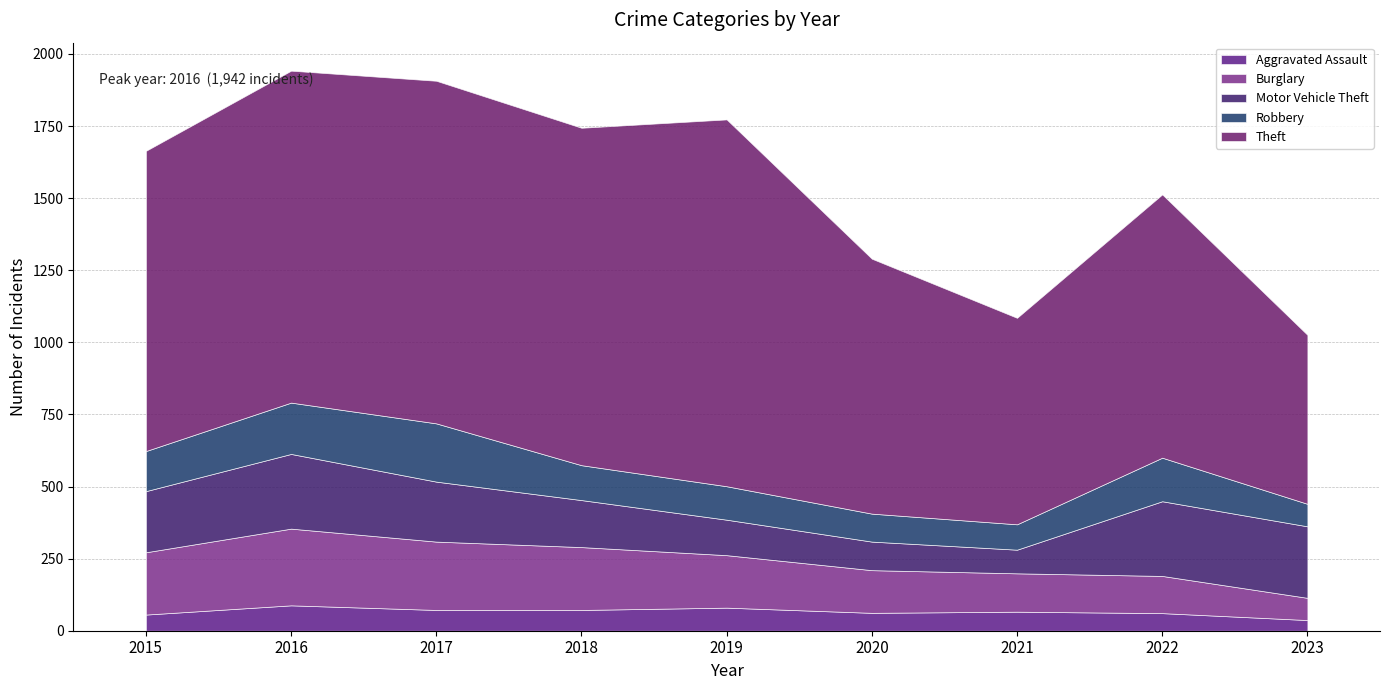

The value of Motor Vehicle Theft at 2015 is 124. True or false?

False